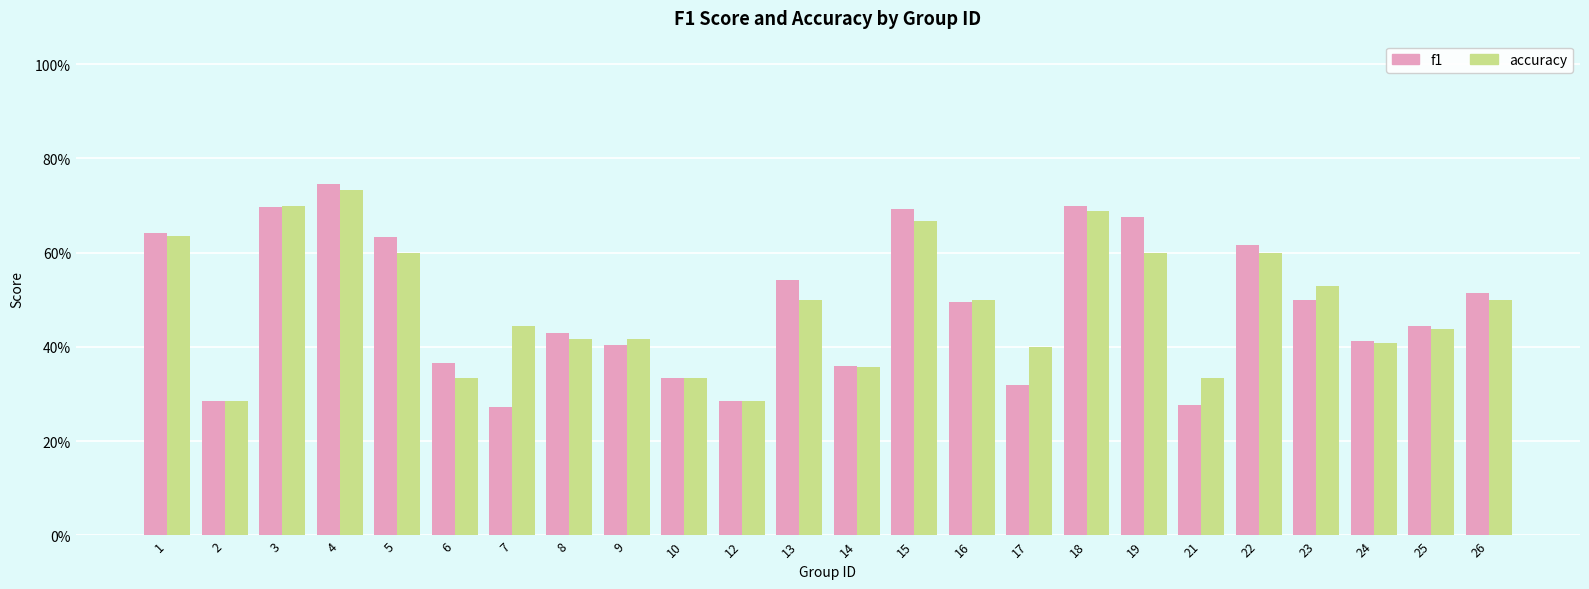

What is the highest value of the f1 series?

0.7